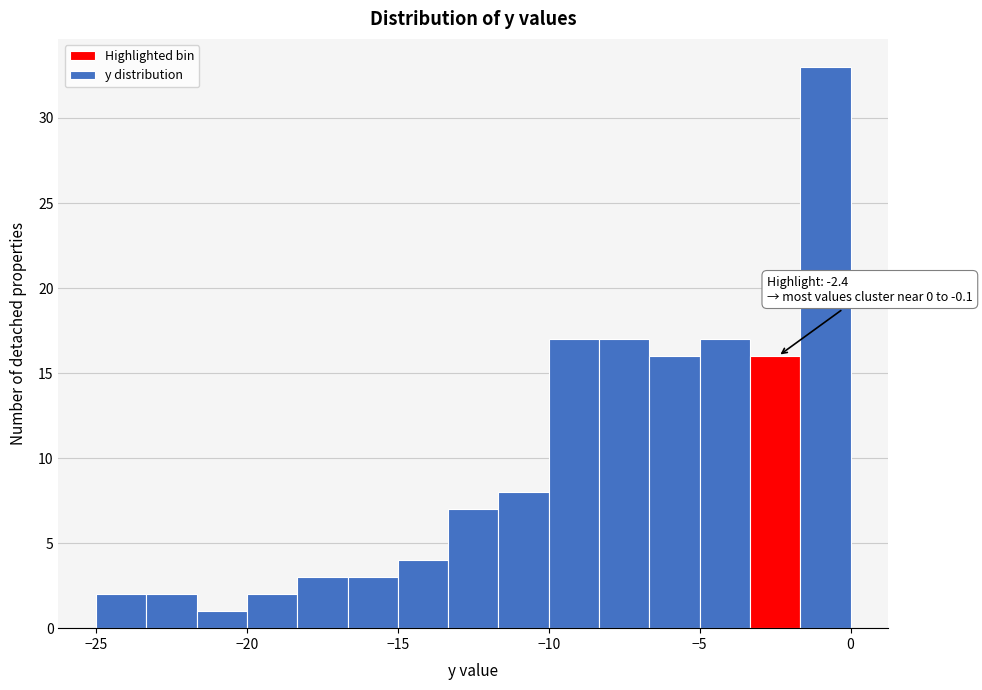

Around what value on the x-axis is the tallest bar? Give the approximate position of its centre, as read against the axis.

-1.0